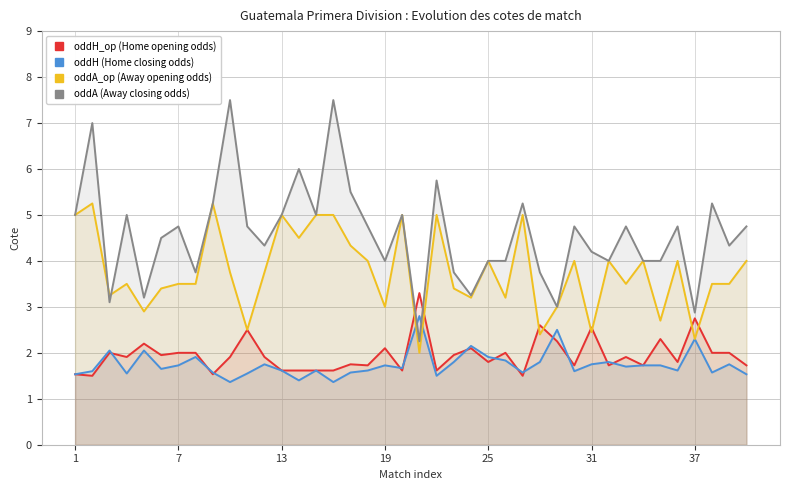

What is the difference between the maximum and minimum values in the oddH (Home closing odds) series?

1.4